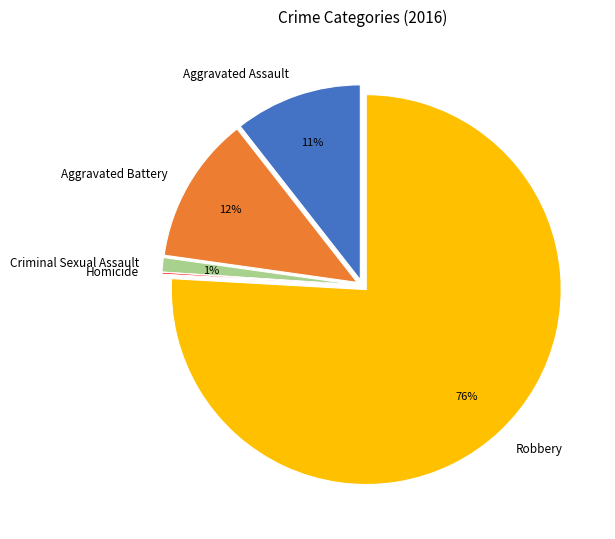

Between Robbery and Criminal Sexual Assault, which is larger?

Robbery